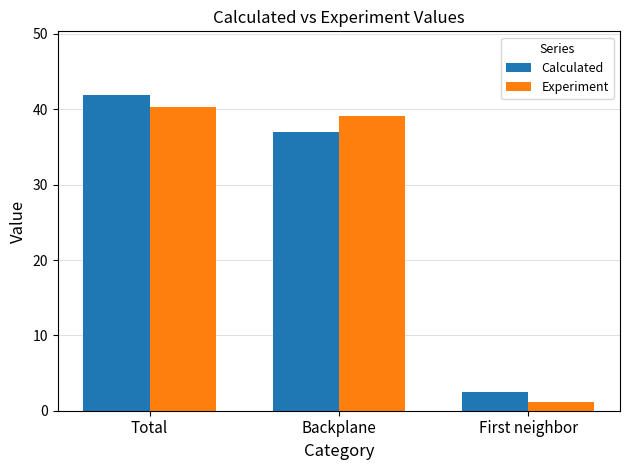

Which series has the largest range (max minus min)?

Calculated